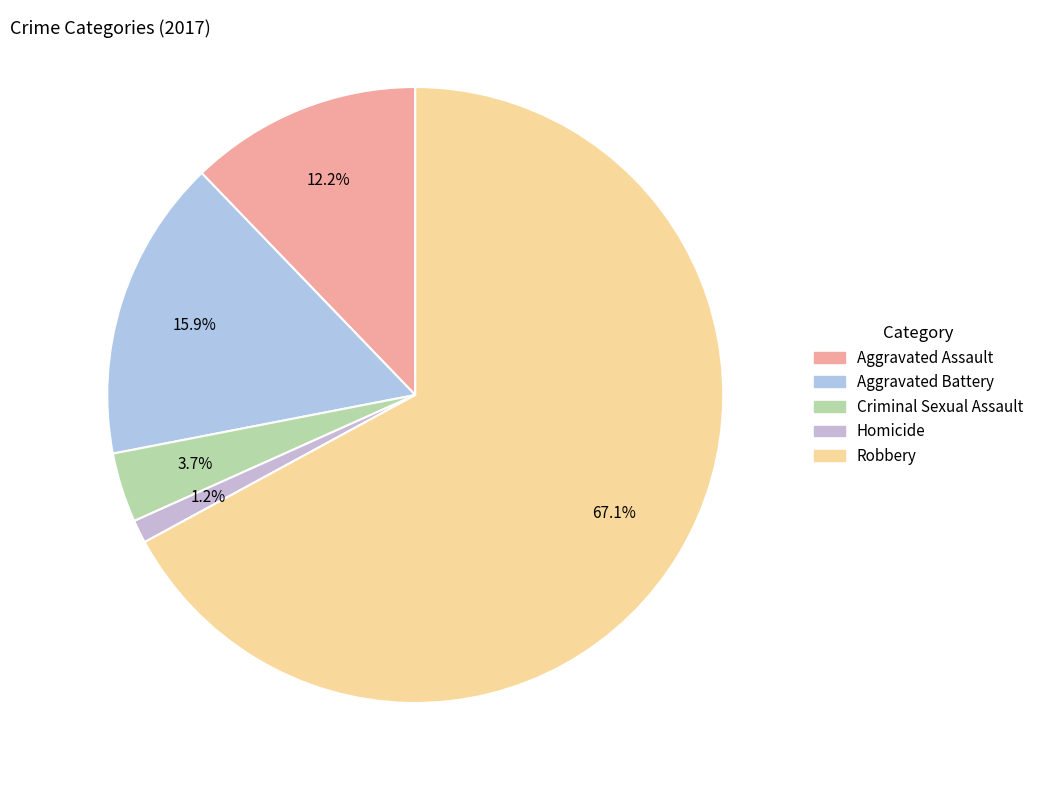

Between Aggravated Battery and Robbery, which is larger?

Robbery